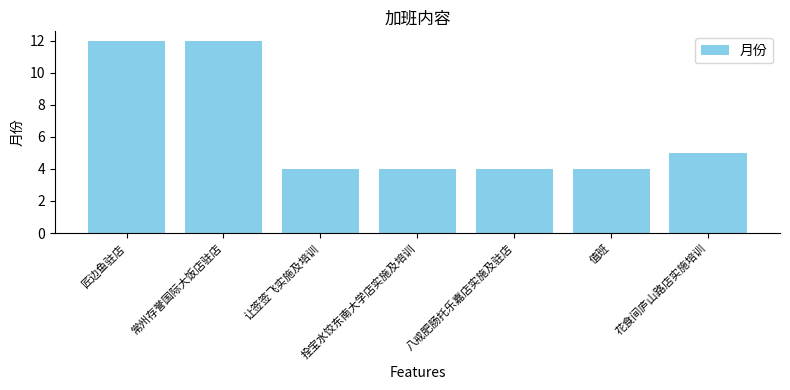

What is the change in value from 八戒肥肠托乐嘉店实施及驻店 to 花食间庐山路店实施培训?

+1